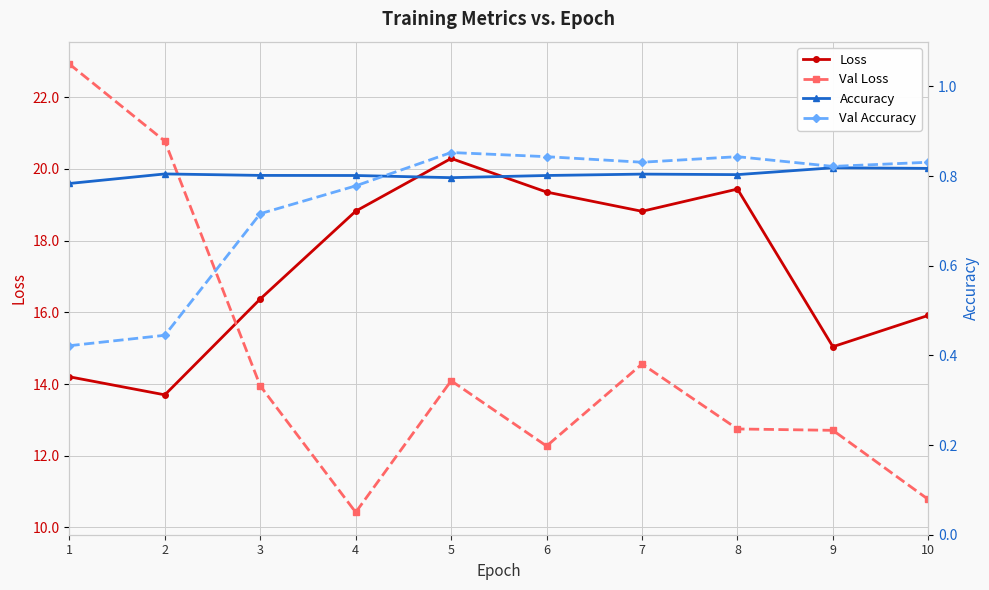

Reading left to right, list all the values displayed in this chart.

Loss: 1=14.2	2=13.7	3=16.4	4=18.8	5=20.3	6=19.4	7=18.8	8=19.4	9=15.0	10=15.9
Val Loss: 1=22.9	2=20.8	3=13.9	4=10.4	5=14.1	6=12.3	7=14.6	8=12.7	9=12.7	10=10.8
Accuracy: 1=0.8	2=0.8	3=0.8	4=0.8	5=0.8	6=0.8	7=0.8	8=0.8	9=0.8	10=0.8
Val Accuracy: 1=0.4	2=0.4	3=0.7	4=0.8	5=0.9	6=0.8	7=0.8	8=0.8	9=0.8	10=0.8